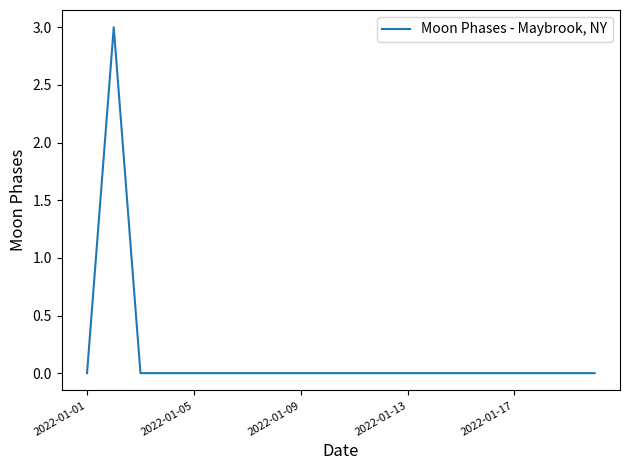

What is the greatest value displayed?

3